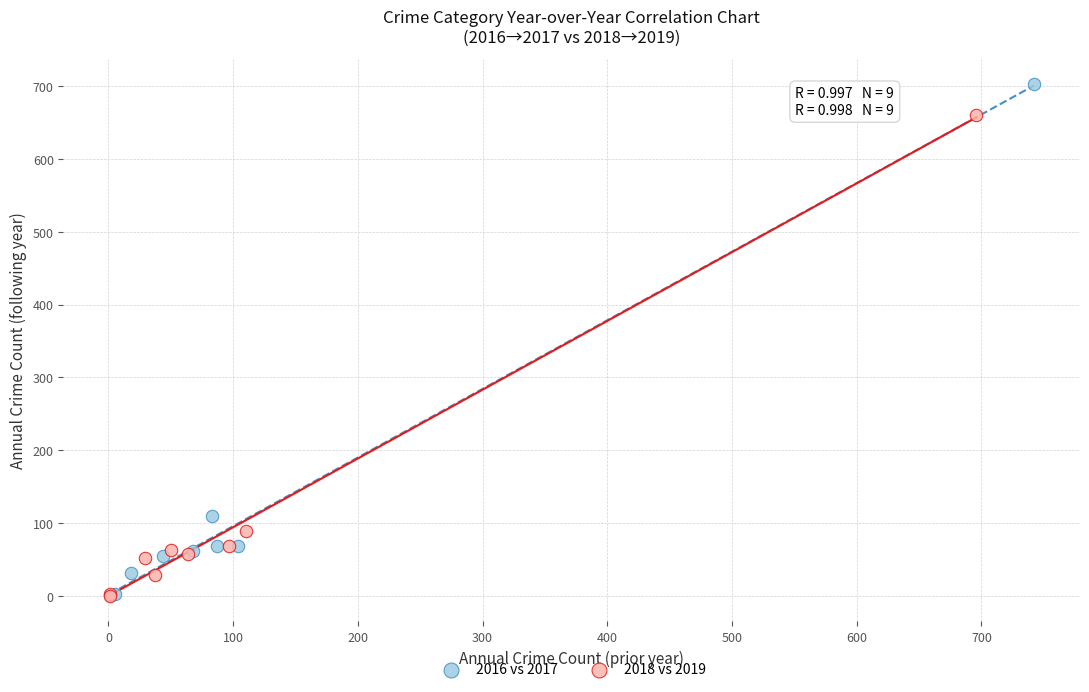

Which series has the largest Y range (max minus min)?

2016 vs 2017